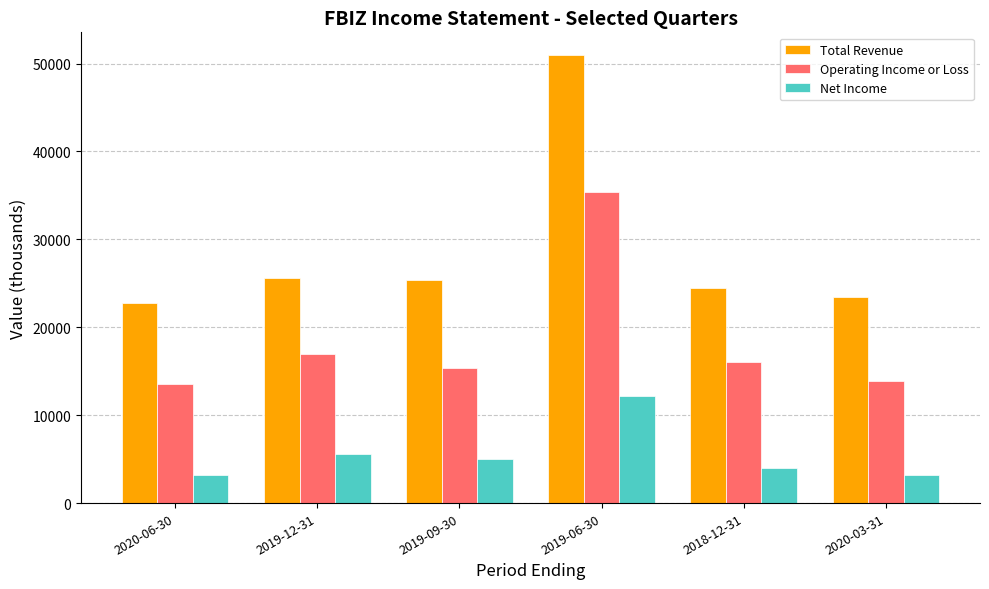

Which series has the largest total across all categories?

Total Revenue